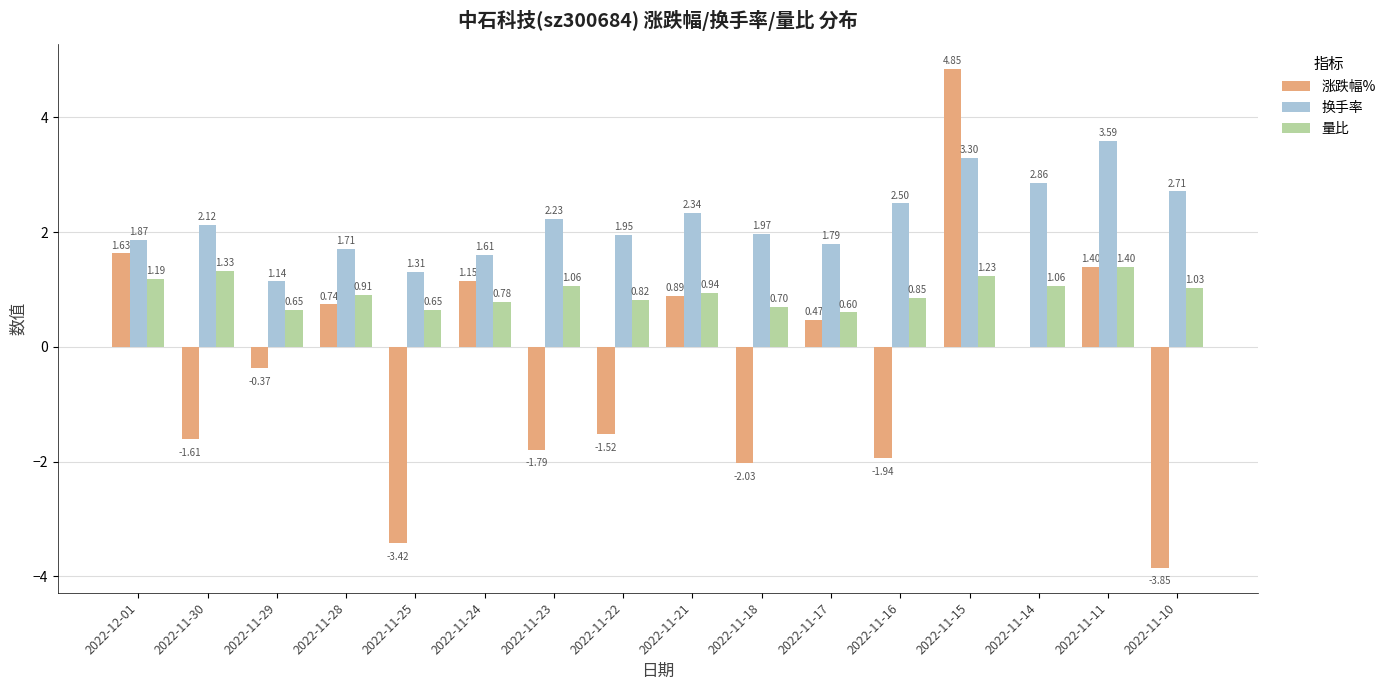

Which series changed the most between 2022-11-29 and 2022-11-16?

涨跌幅%